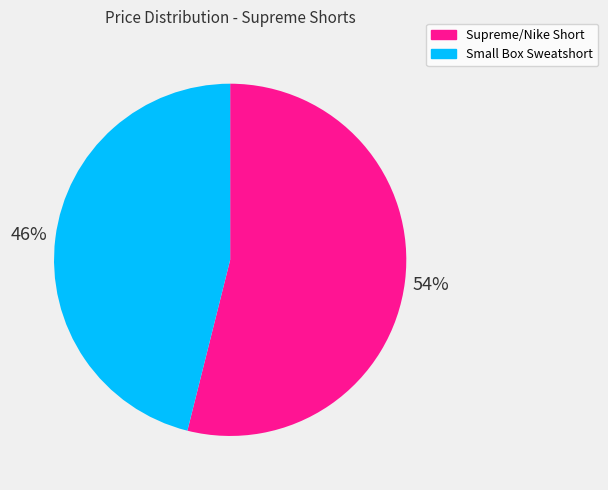

What is the majority slice?

Supreme/Nike Short